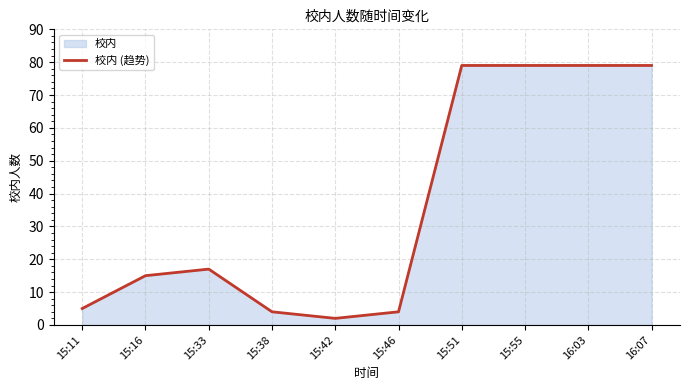

Rank the categories by value from highest to lowest.

15:51, 15:55, 16:03, 16:07, 15:33, 15:16, 15:11, 15:38, 15:46, 15:42